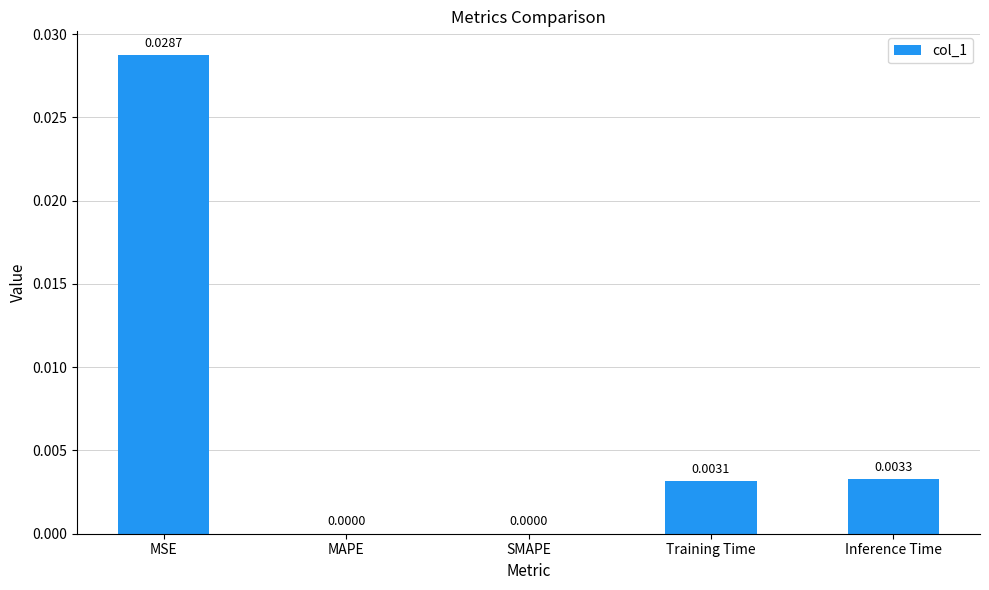

Which category has the highest value across all series?

MSE